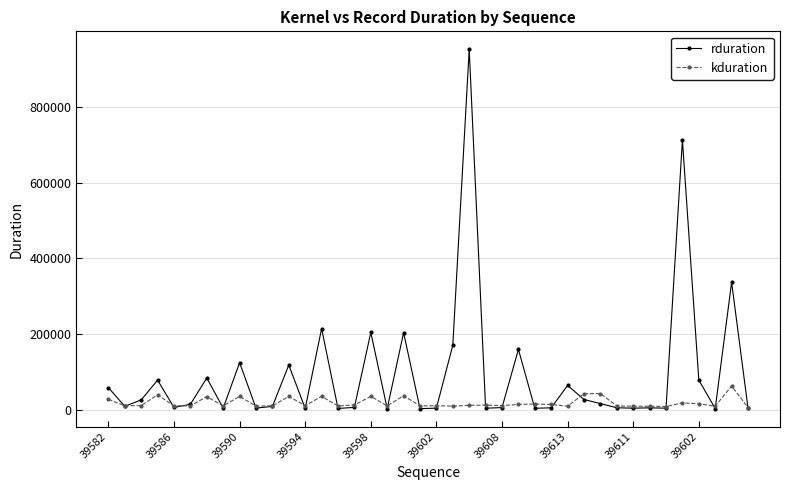

Rank the series by their average value, from highest to lowest.

rduration, kduration